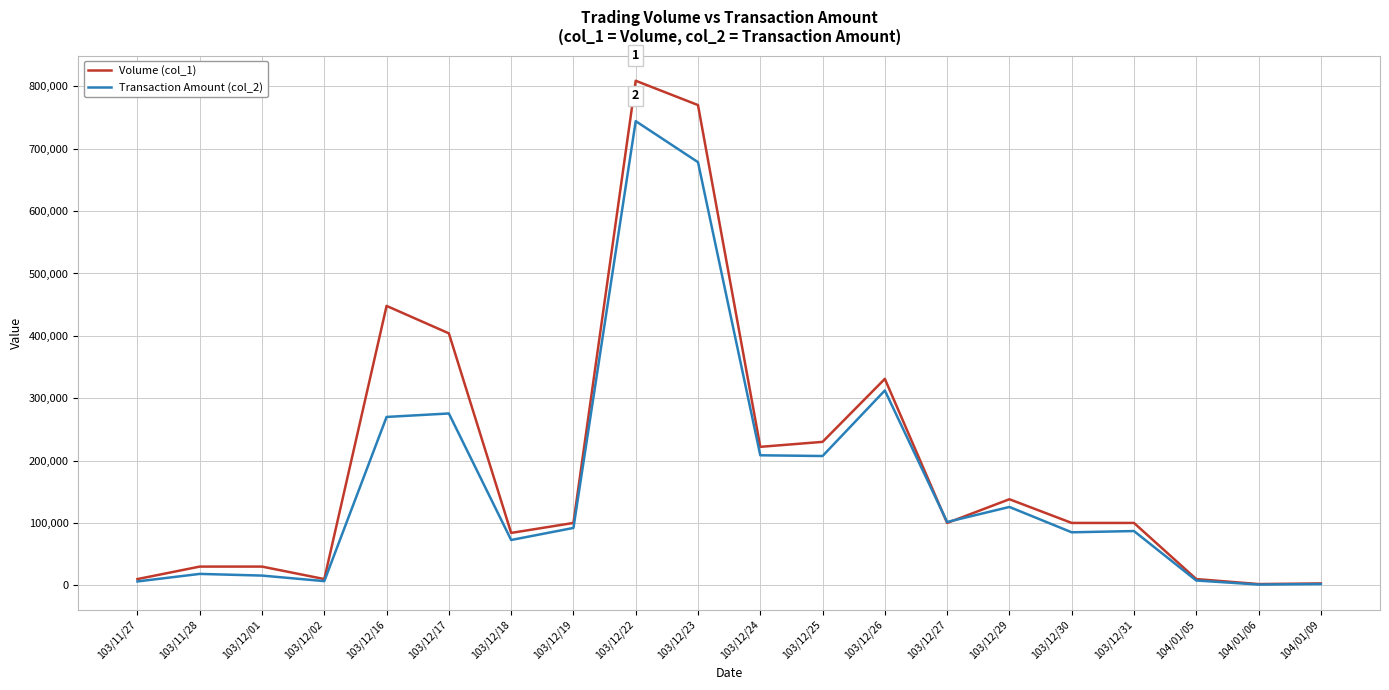

The value of Volume (col_1) at 103/12/17 is 257888. True or false?

False